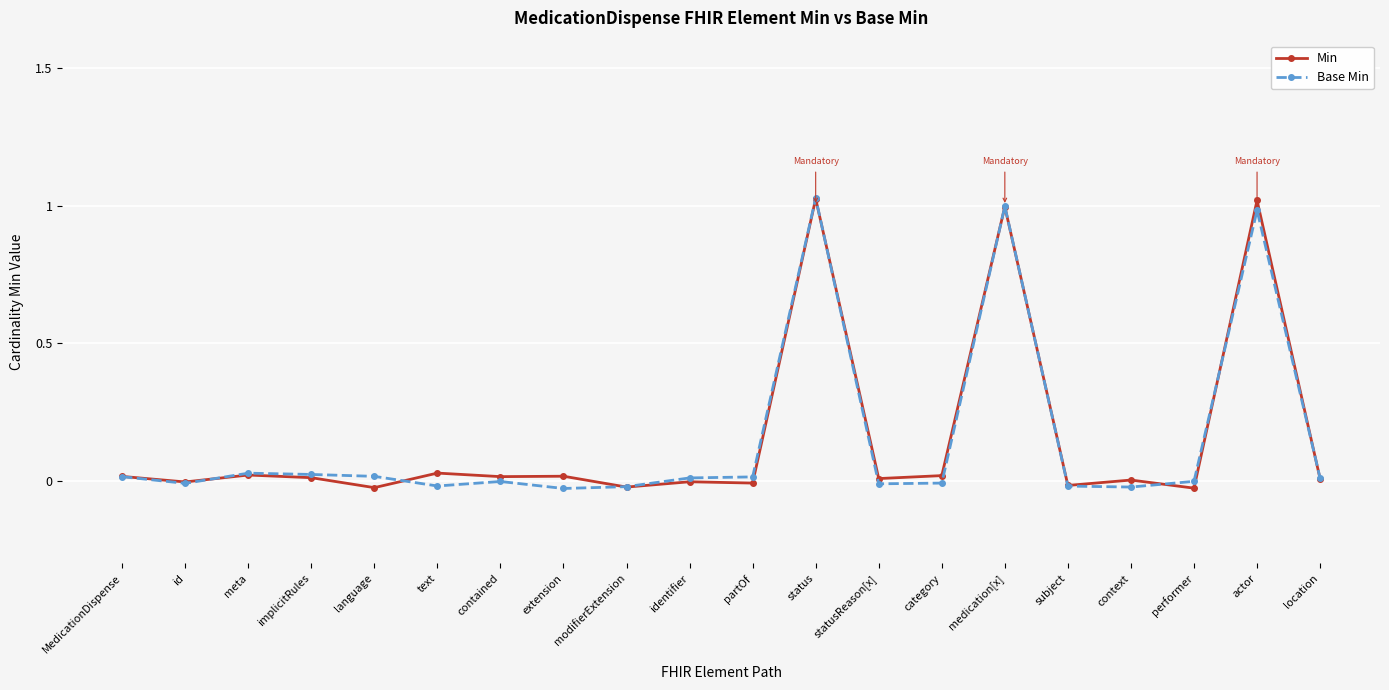

Which series changed the most between text and actor?

Base Min